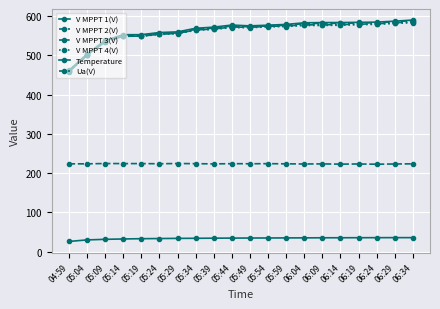

Count the number of data series in this chart.

6